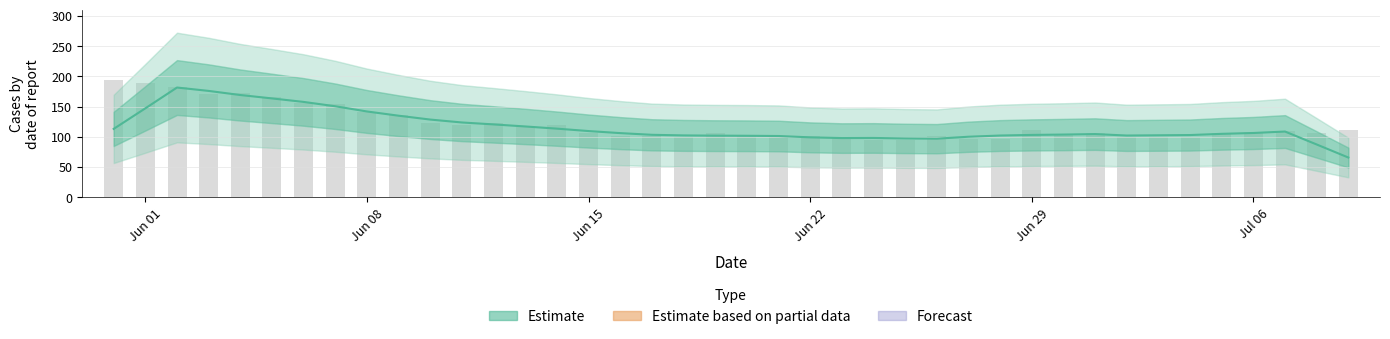

What is the maximum value shown in the chart?

181.4